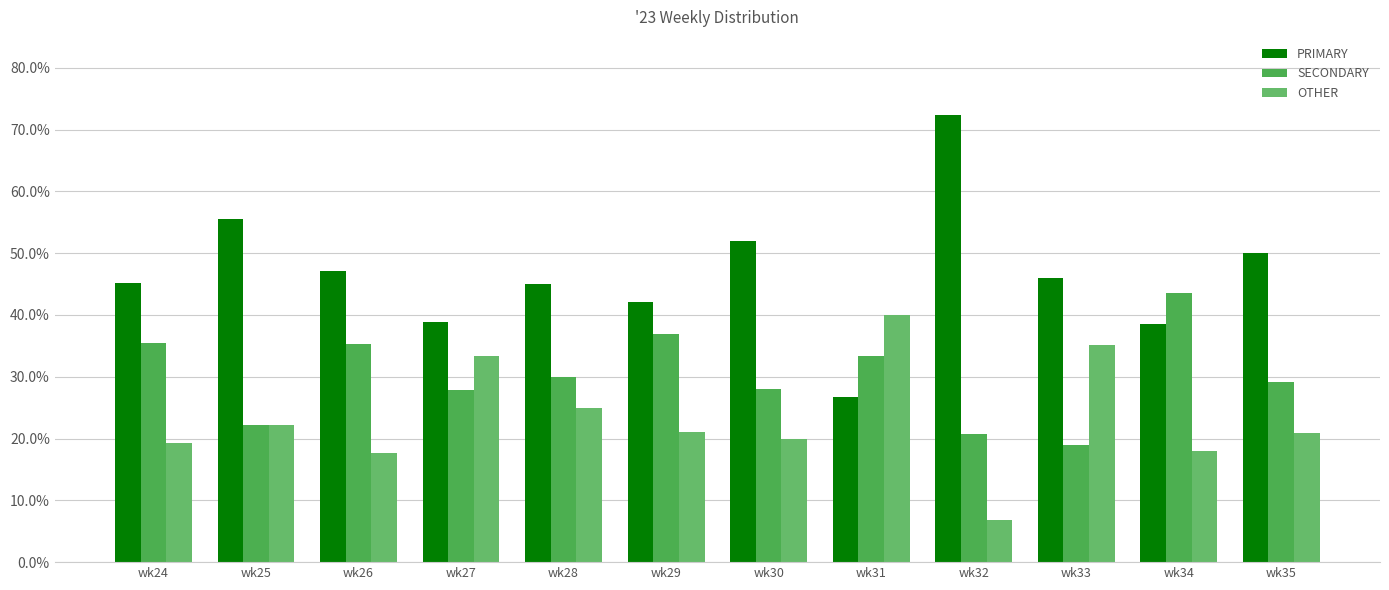

Count the number of data series in this chart.

3